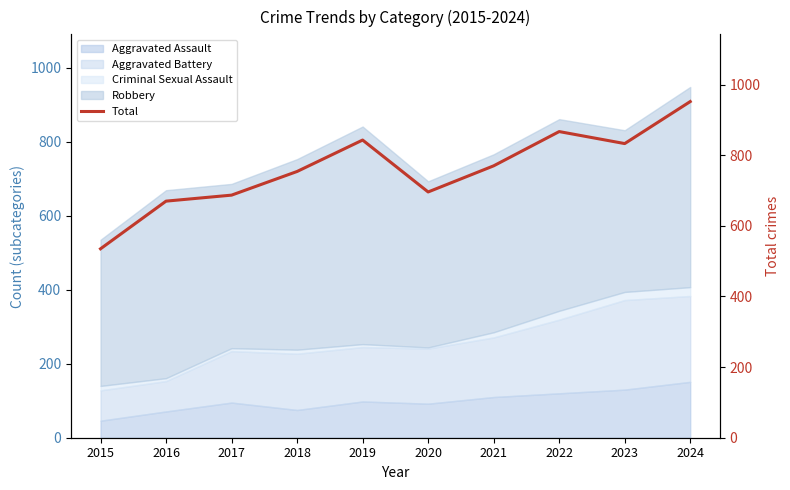

Which has a higher value, 2023 or 2024?

2024